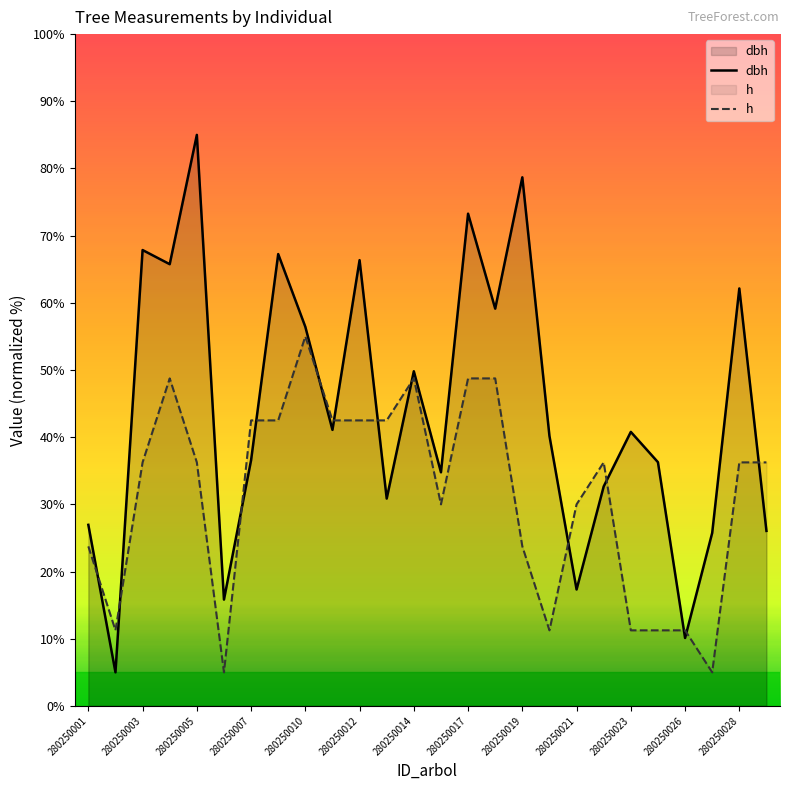

Which series ends up on top after the final intersection of dbh and h?

h